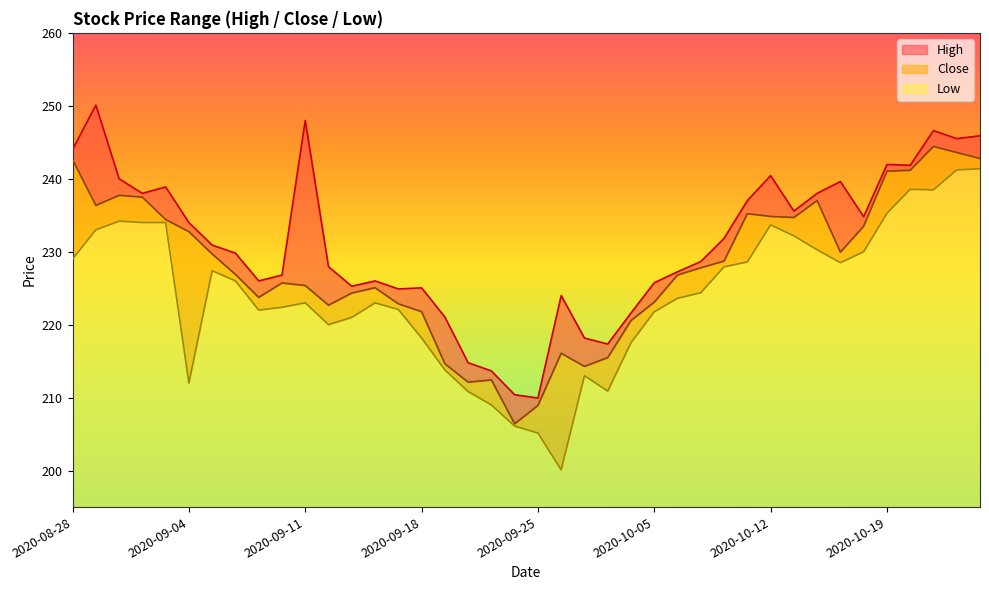

Rank the series by their maximum value, from lowest to highest.

Low, Close, High